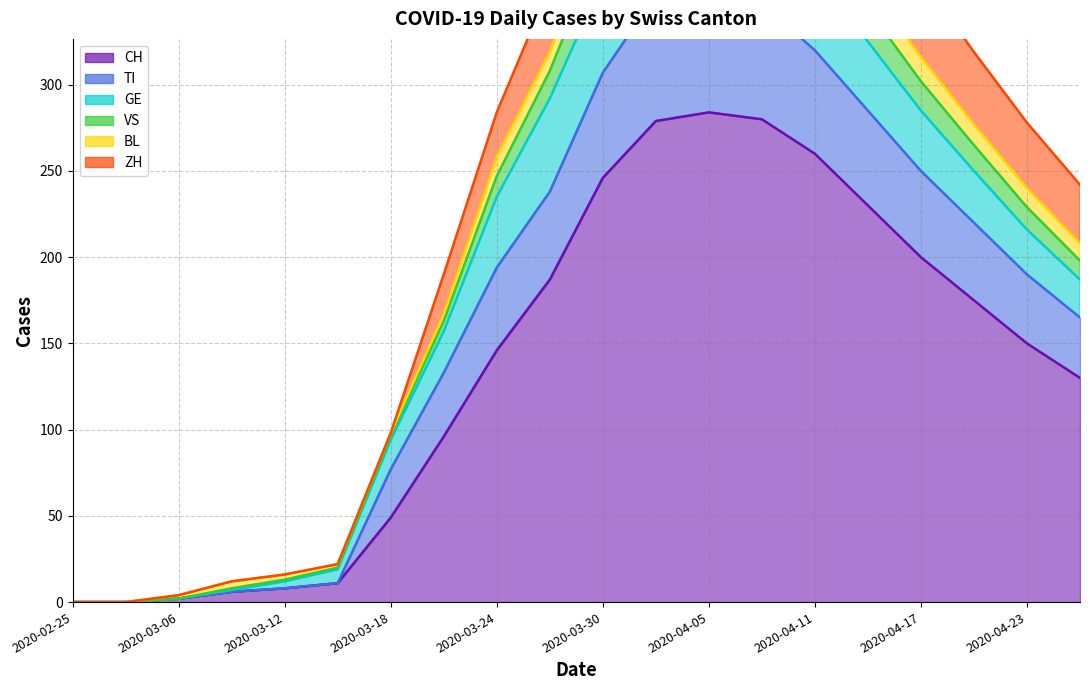

Does the chart have visible grid lines?

Yes